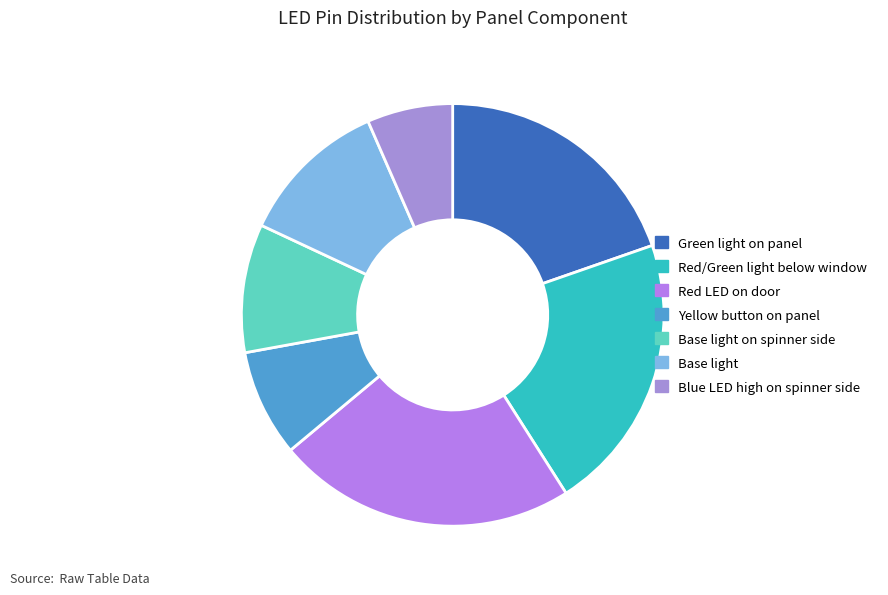

Rank the categories by value from lowest to highest.

Blue LED high on spinner side, Yellow button on panel, Base light on spinner side, Base light, Green light on panel, Red/Green light below window, Red LED on door